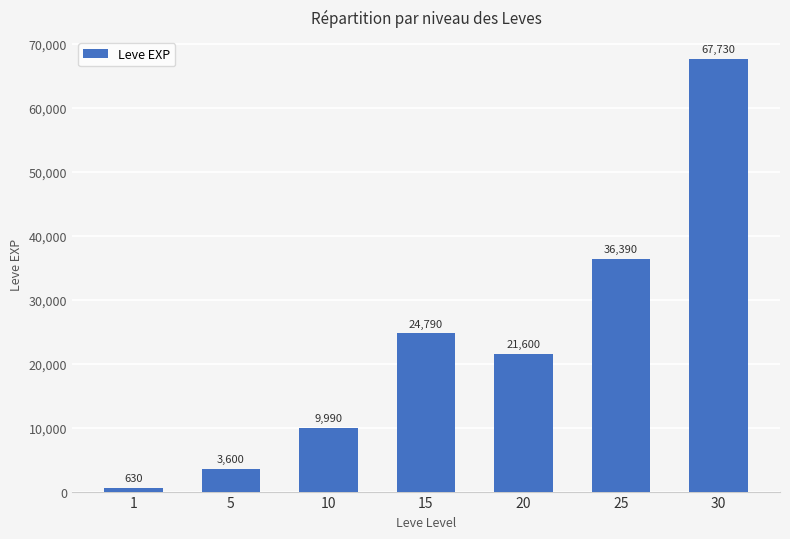

Does the chart contain any negative values?

No